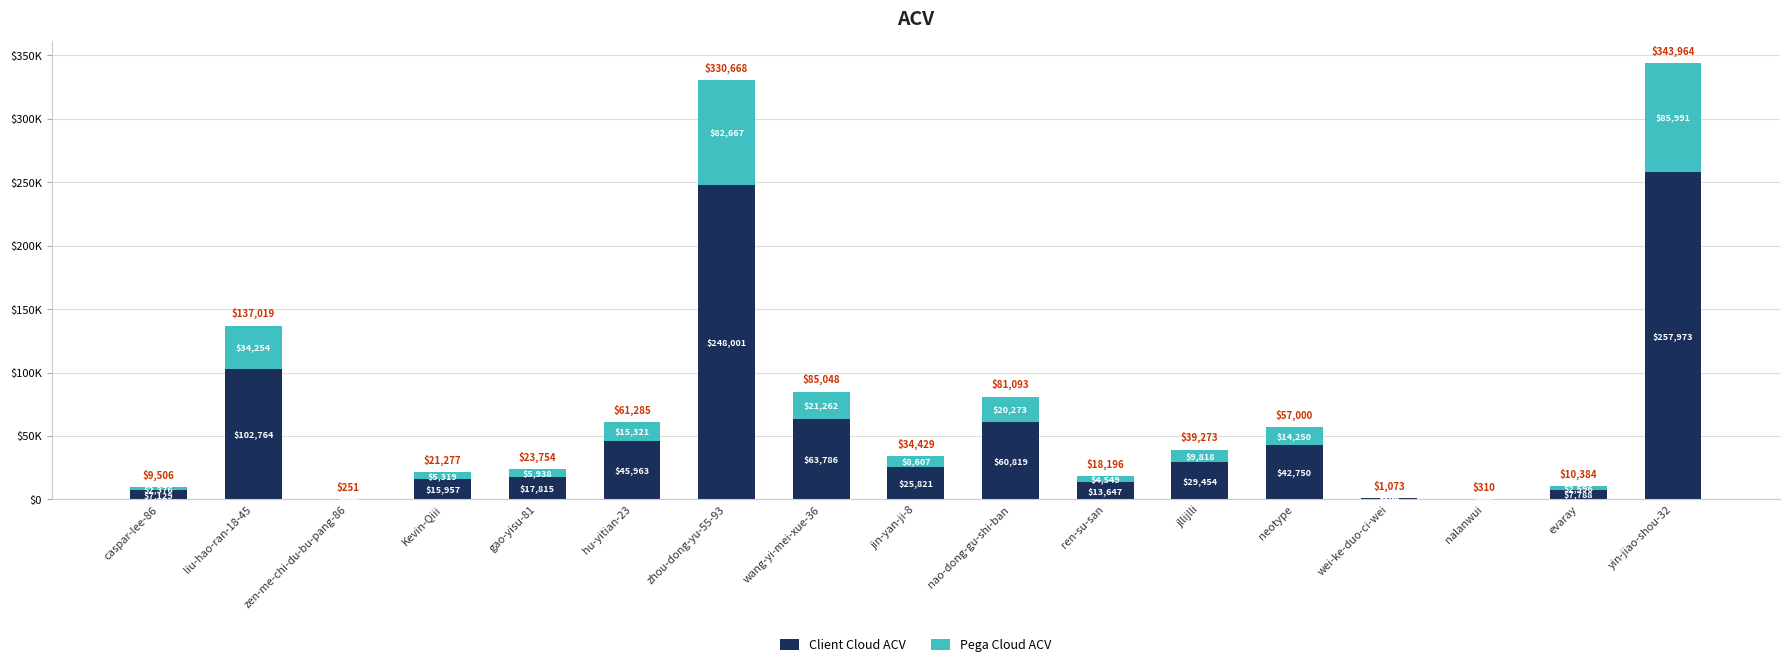

What are all the series names shown in the legend?

Client Cloud ACV, Pega Cloud ACV